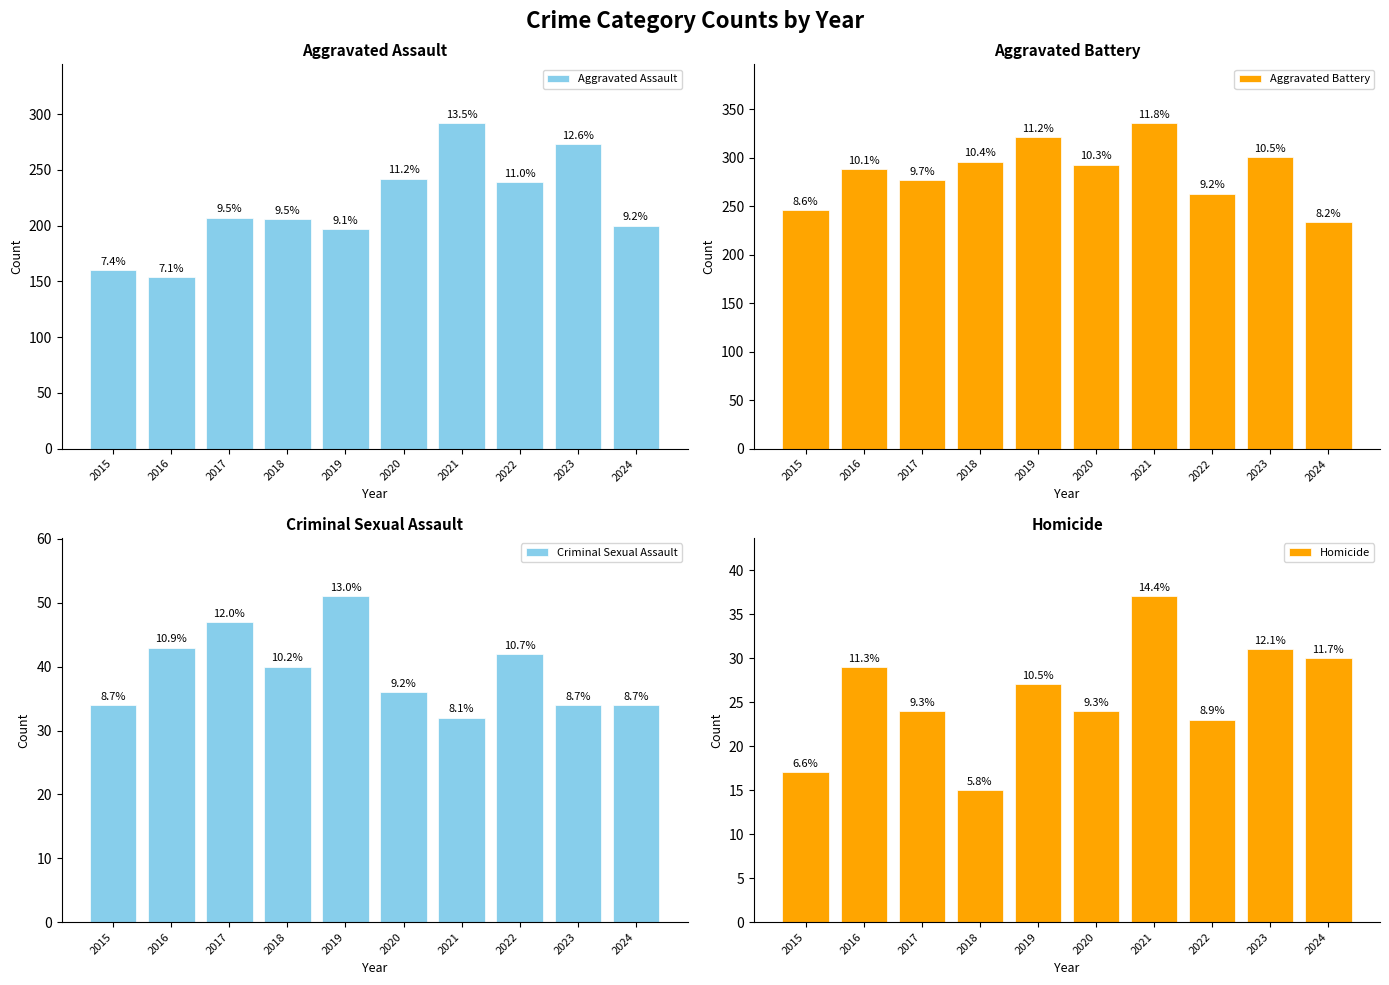

How many values in the Aggravated Battery series are below 293?

5